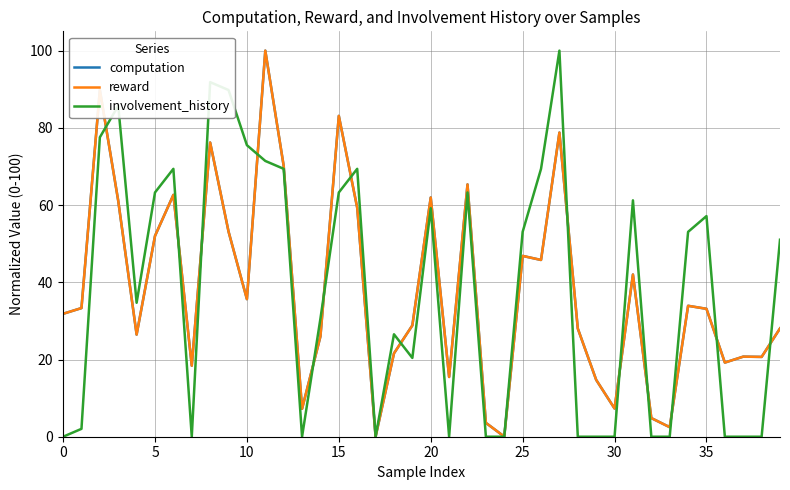

The computation series shows 50.6 at 10. True or false?

False